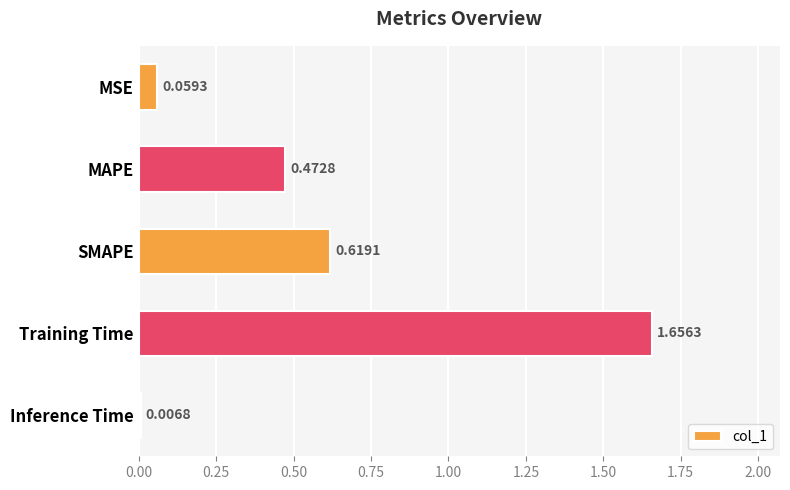

List the labels in order of value, largest first.

Training Time, SMAPE, MAPE, MSE, Inference Time